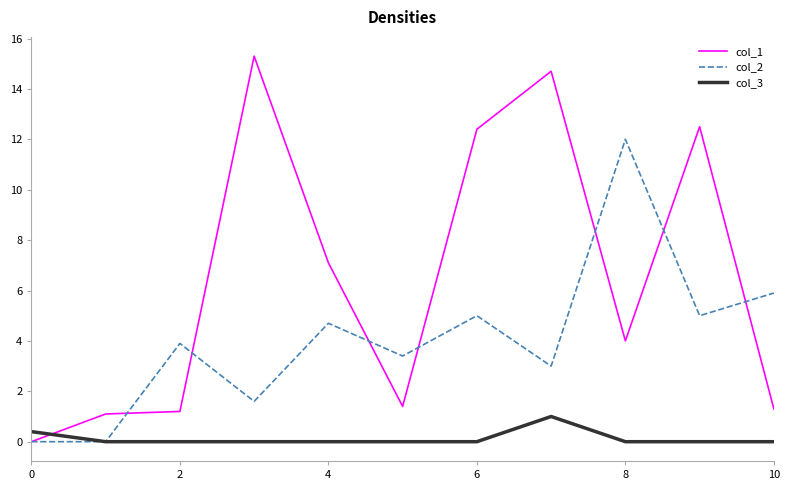

How many lines are shown in the chart?

3